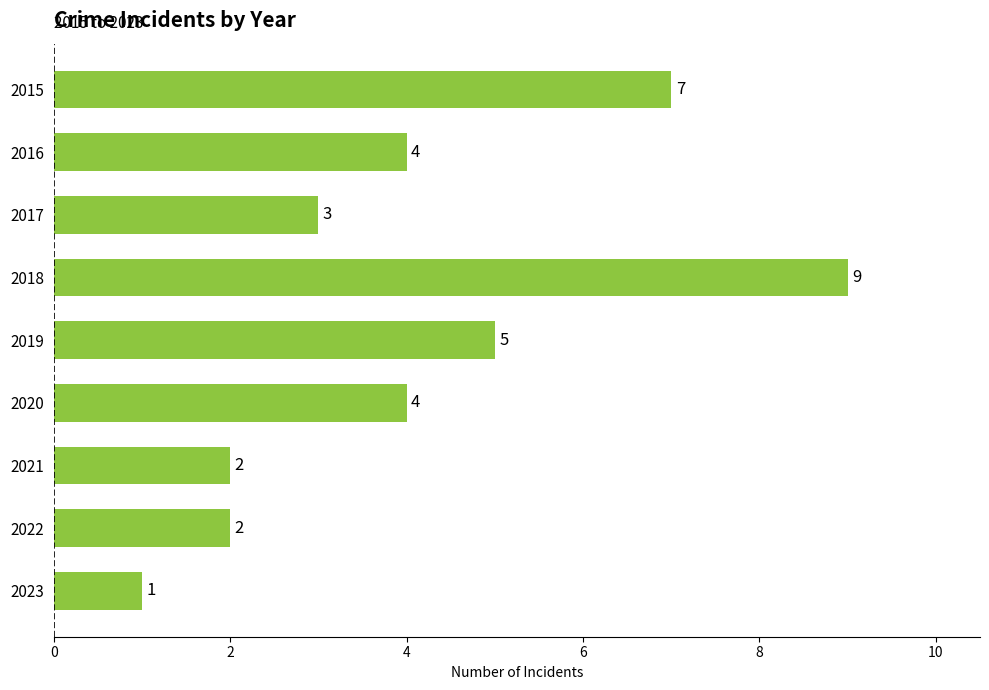

What is the greatest value displayed?

9